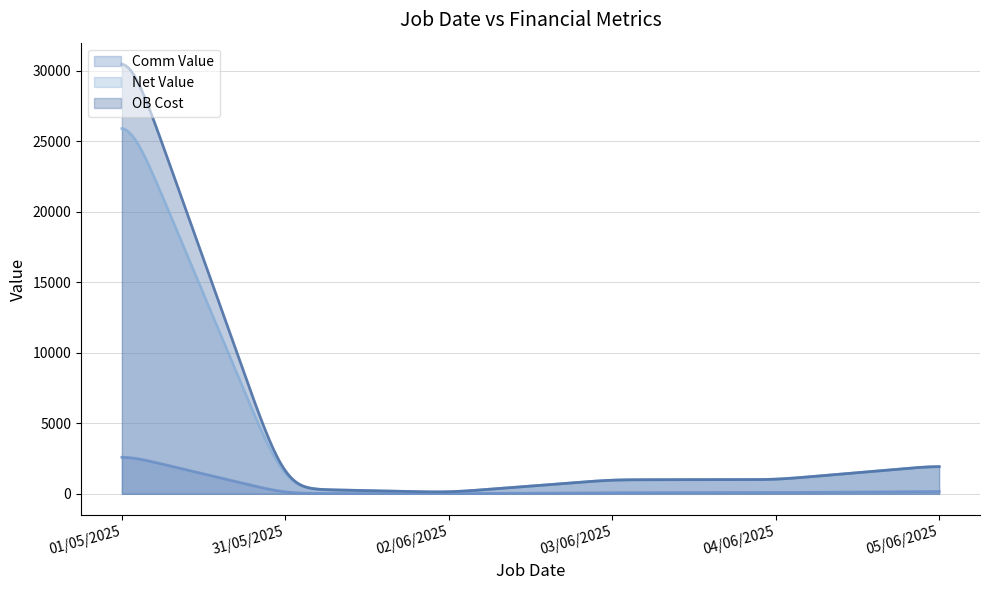

List the series in order of their peak value, lowest first.

Comm Value, Net Value, OB Cost